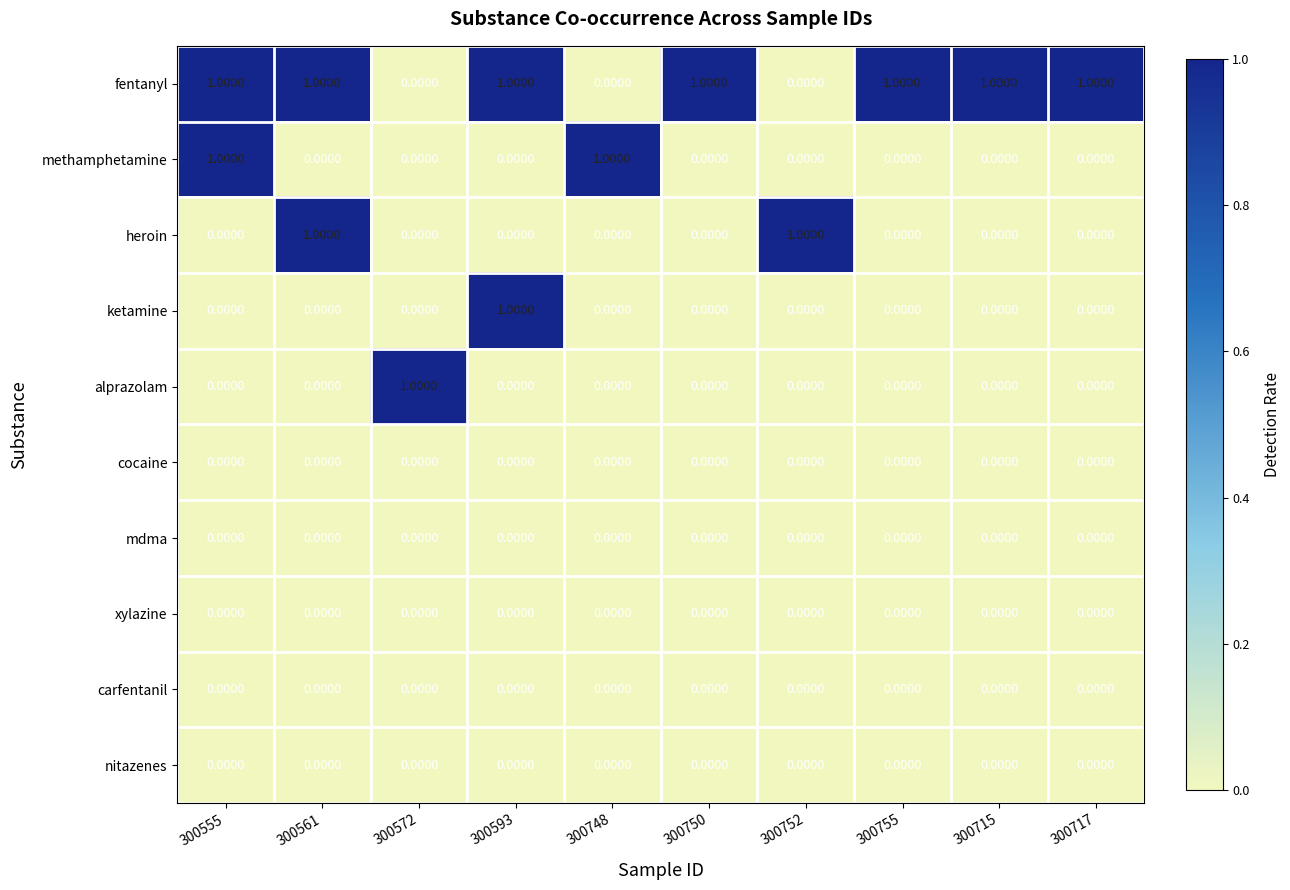

At how many categories does at least one series exceed 0?

10